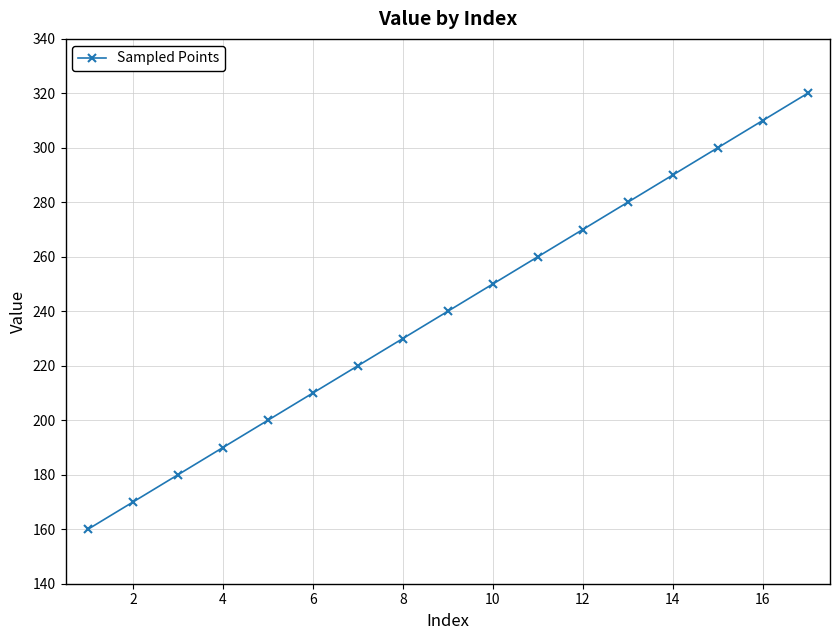

What is the value of the 14th point from the left?

290